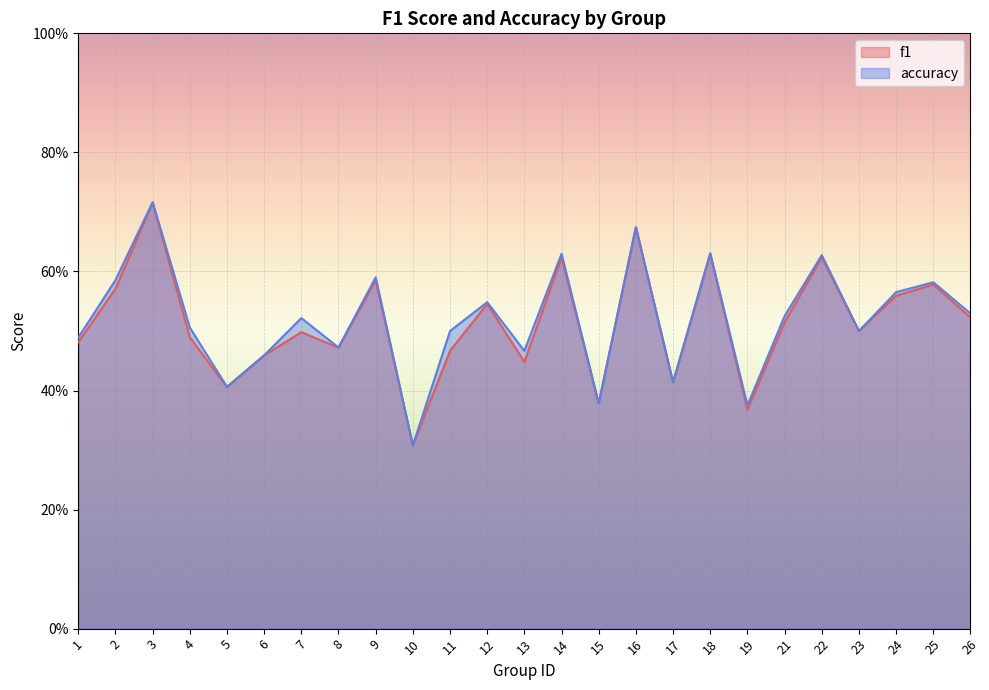

At how many categories does at least one series exceed 0?

25